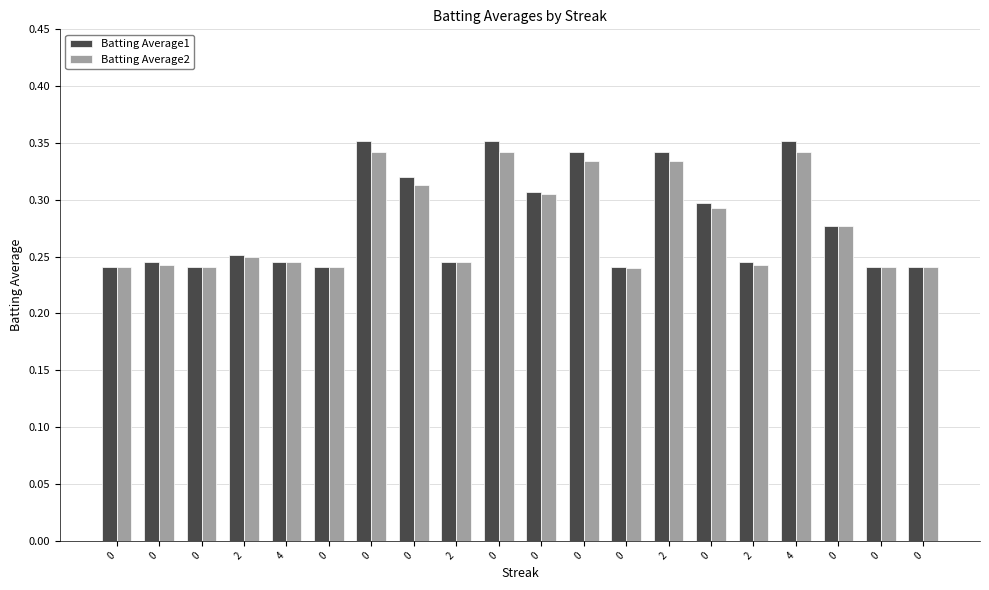

How many groups of bars are there?

20